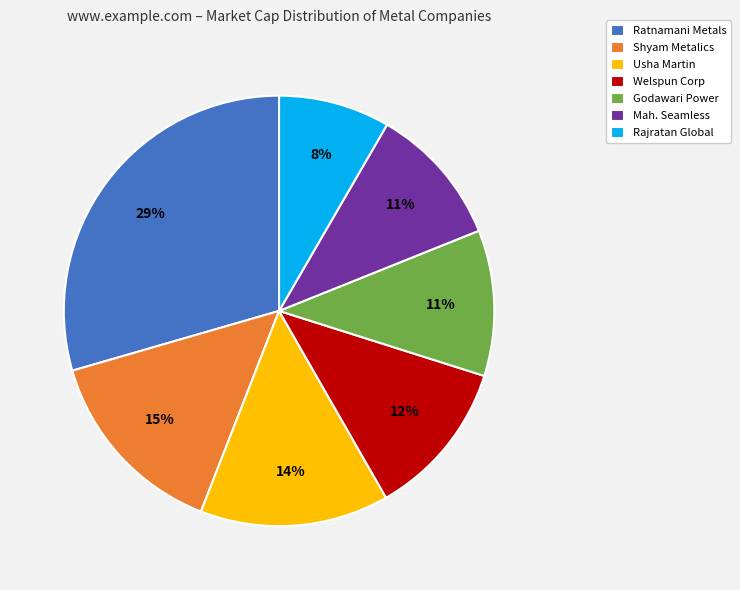

True or false: Welspun Corp accounts for 4% of the total.

False